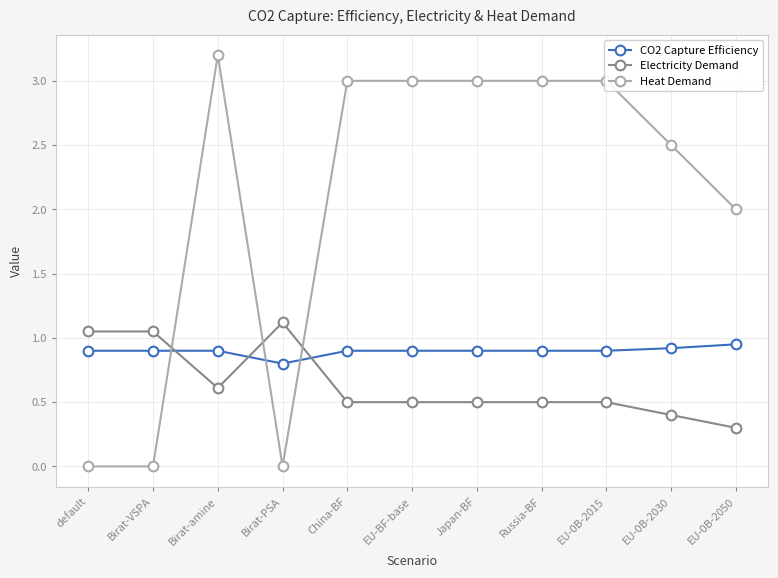

What is the label of the 9th point from the left?

EU-0B-2015